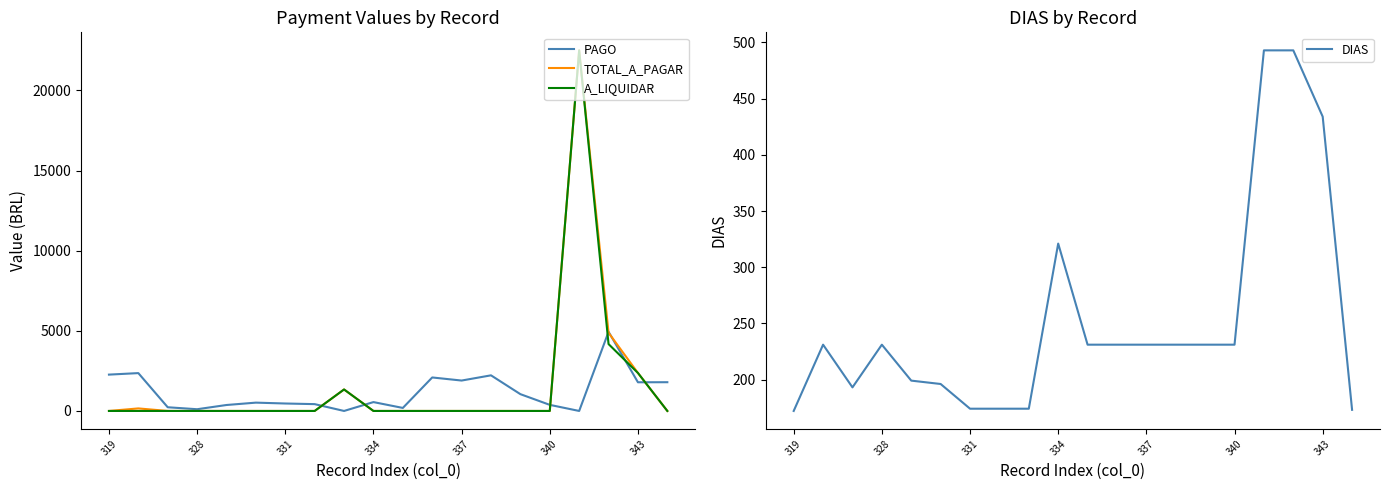

At 17, list the series in order from smallest to largest.

DIAS, A_LIQUIDAR, TOTAL_A_PAGAR, PAGO